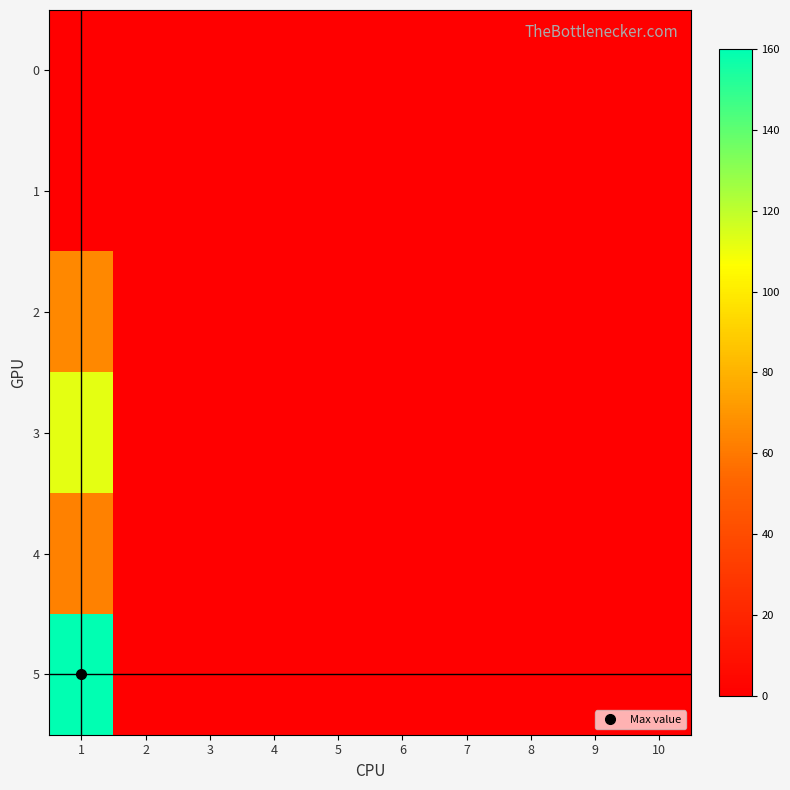

At how many categories does at least one series exceed 137?

1